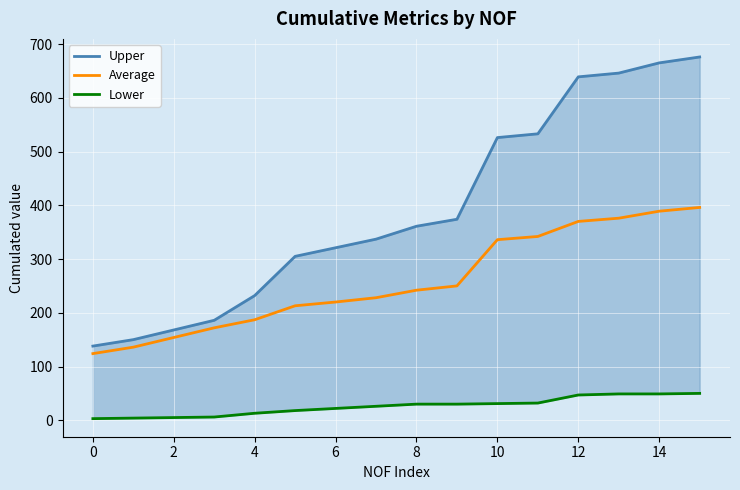

Which category has the highest value in the Average series?

15